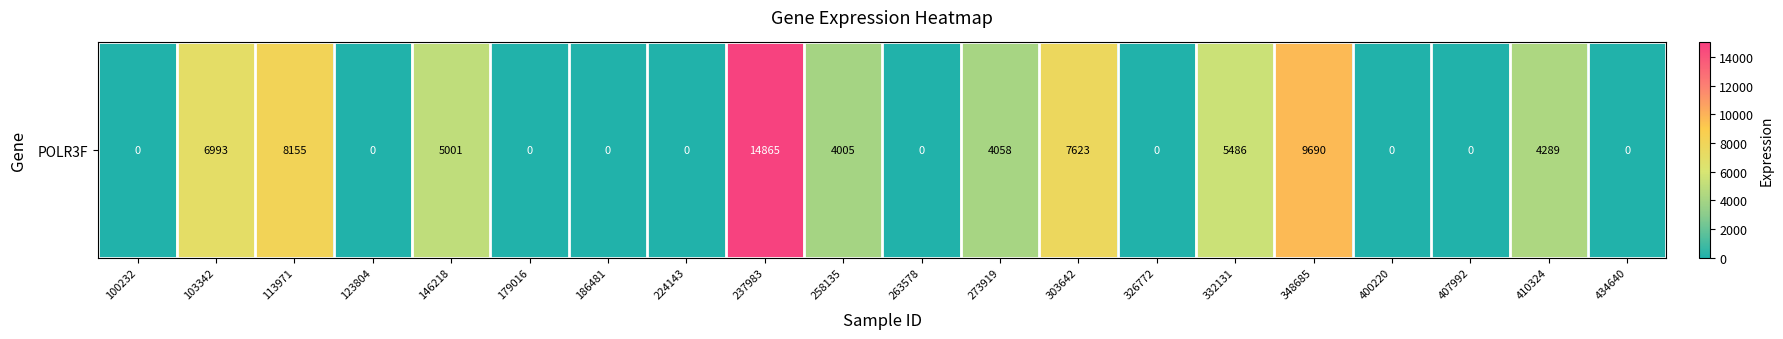

Reading left to right, what are all the values shown in this chart?

0	6993	8155	0	5001	0	0	0	14865	4005	0	4058	7623	0	5486	9690	0	0	4289	0